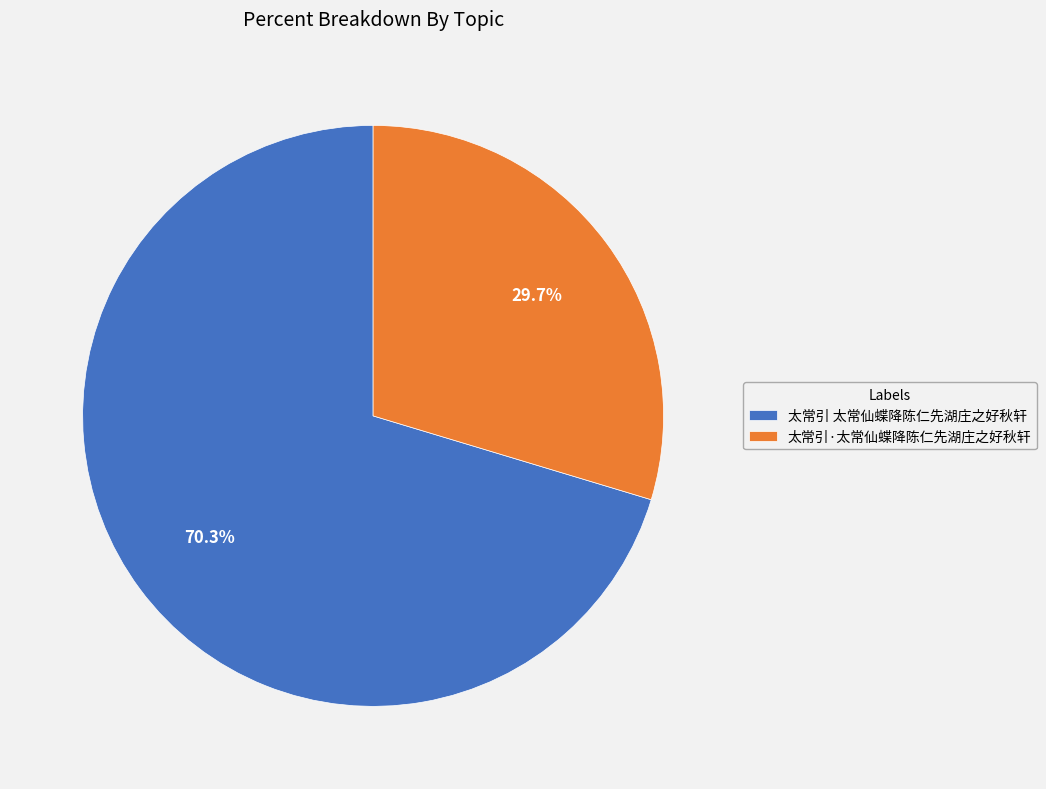

Rank the categories by value from highest to lowest.

太常引 太常仙蝶降陈仁先湖庄之好秋轩, 太常引·太常仙蝶降陈仁先湖庄之好秋轩